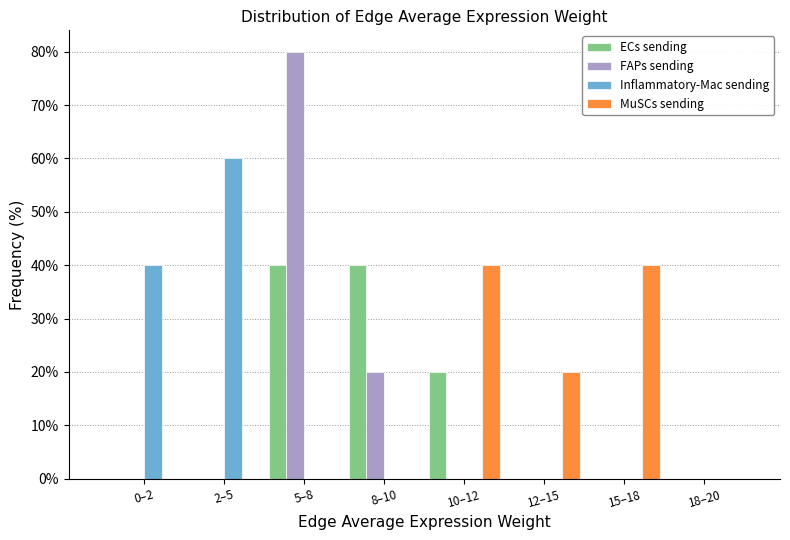

Which category has the highest value in the Inflammatory-Mac sending series?

2–5